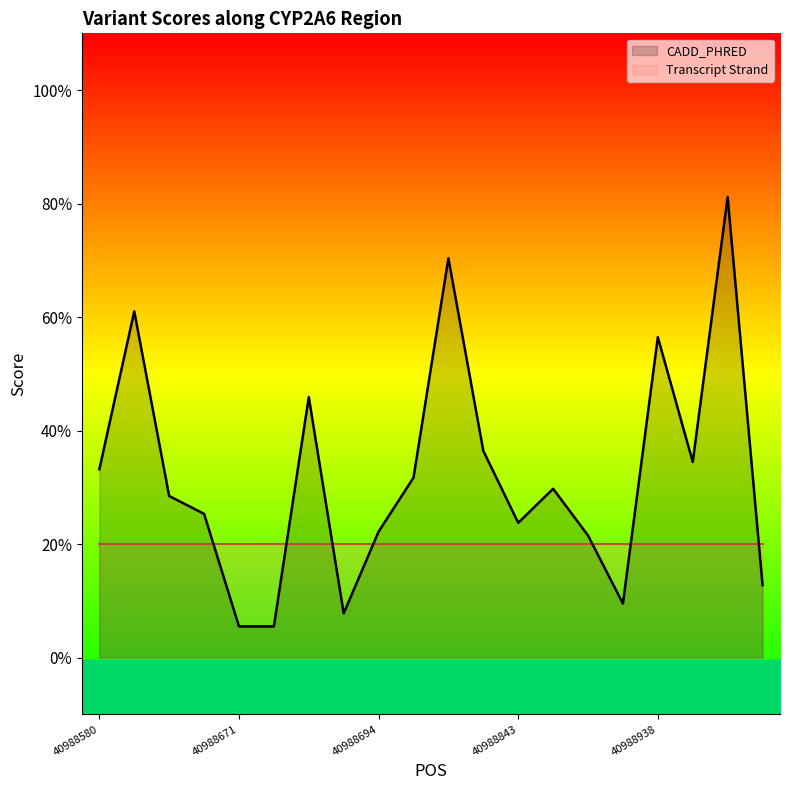

What are all the series names shown in the legend?

CADD_PHRED, Transcript Strand